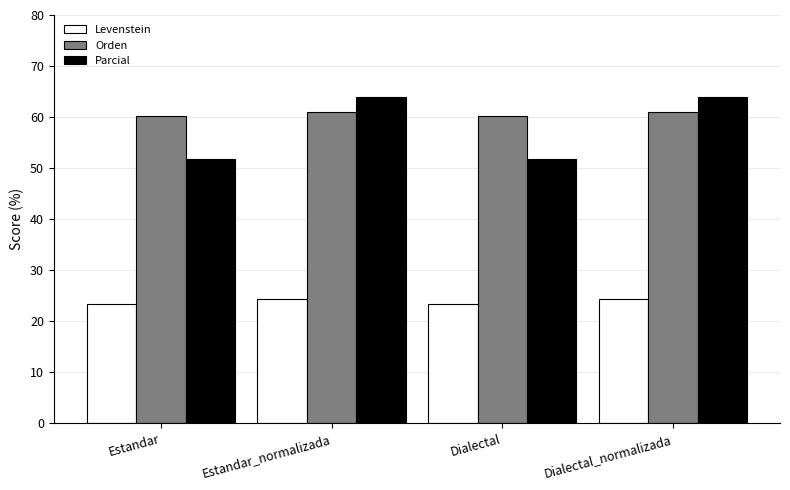

What is the highest value of the Parcial series?

64.0